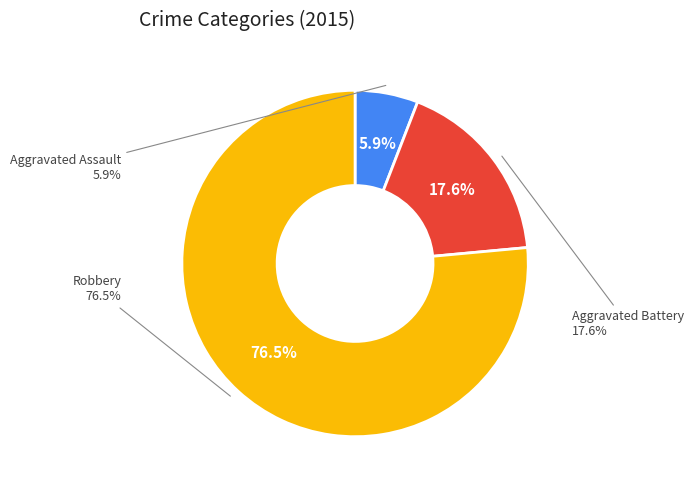

To the nearest percent, what is the combined percentage of Robbery and Aggravated Assault?

82%